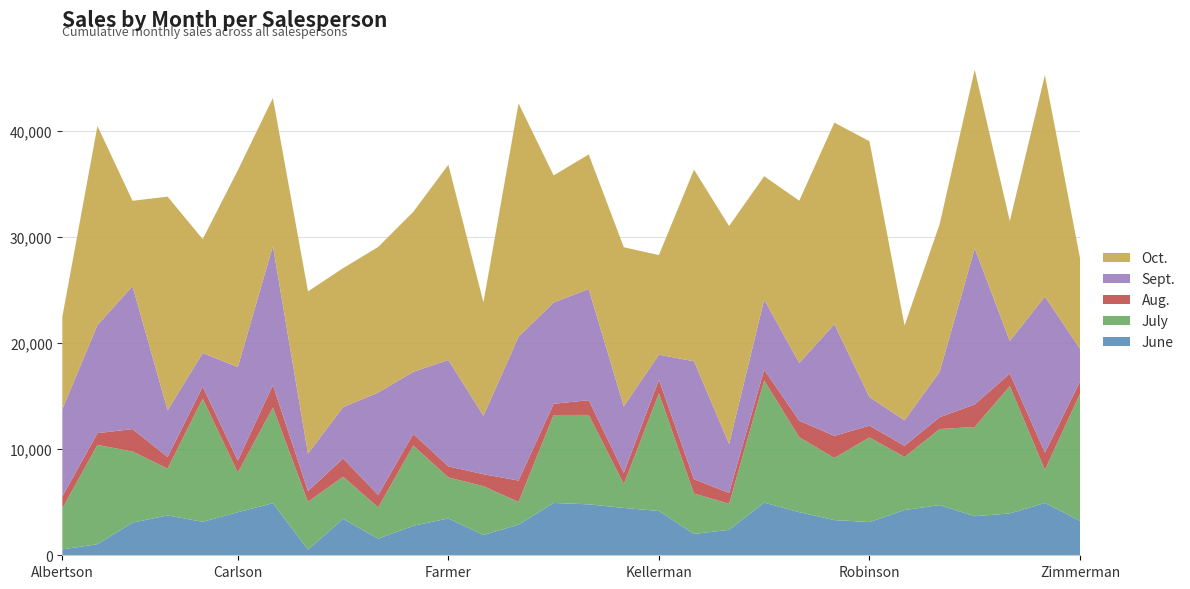

Reading left to right, transcribe all the data shown in this chart.

June: 557	1042	3072	3755	3152	4056	4906	521	3428	1562	2779	3470	1913	2883	4931	4798	4459	4172	2011	2398	4960	4060	3317	3127	4263	4728	3679	3943	4925	3247
July: 3863	9355	6702	4415	11601	3726	9007	4505	3973	2945	7549	3862	4596	2142	8283	8420	2248	11074	3807	2453	11507	7056	5849	7971	4999	7158	8406	11987	3122	11956
Aug.: 1117	1100	2116	1089	1122	1135	2113	1024	1716	1176	1101	1040	1126	2012	1054	1389	1058	1282	1348	1020	1010	1555	2081	1114	1052	1116	2123	1183	1629	1156
Sept.: 8237	10185	13452	4404	3170	8817	13090	3528	4839	9642	5850	10024	5503	13547	9543	10468	6267	2365	11110	4612	6599	5439	10521	2686	2399	4276	14697	3071	14684	3098
Oct.: 8690	18749	8046	20114	10733	18524	13953	15275	13085	13714	15065	18389	10686	21983	11967	12677	14982	9380	18047	20525	11626	15285	18979	24099	8924	13907	16827	11292	20871	8531